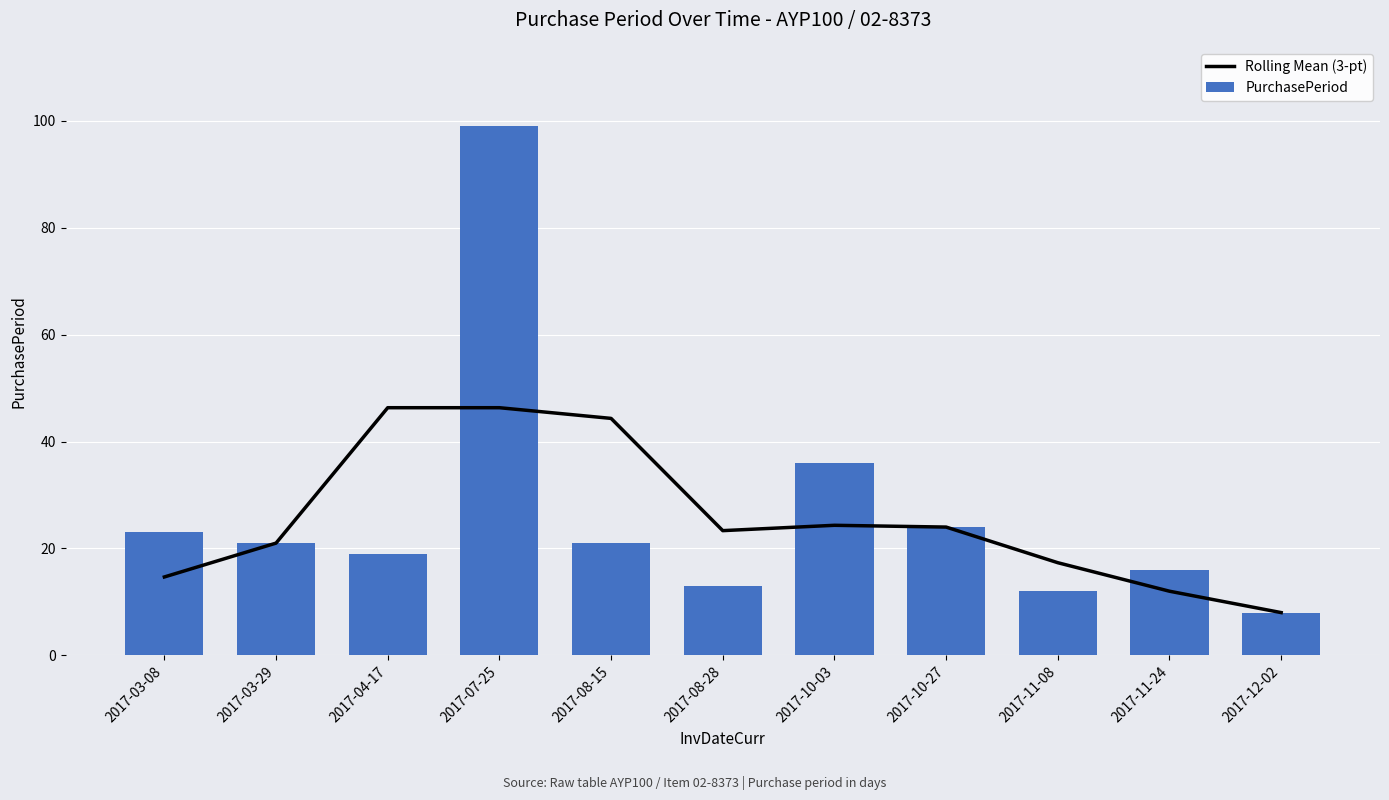

At which label does PurchasePeriod reach its minimum?

2017-12-02